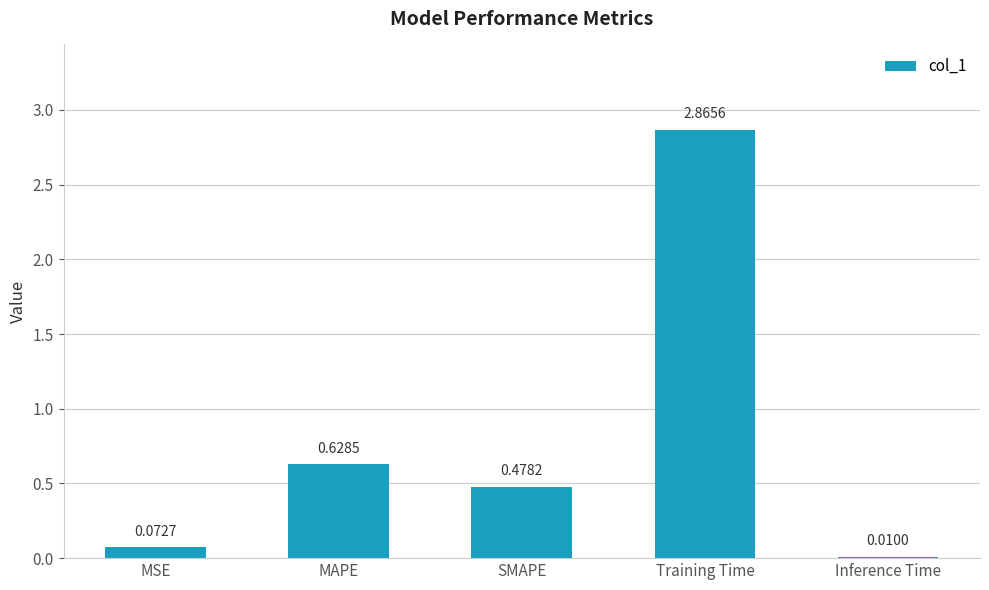

Which label corresponds to the largest value in the chart?

Training Time